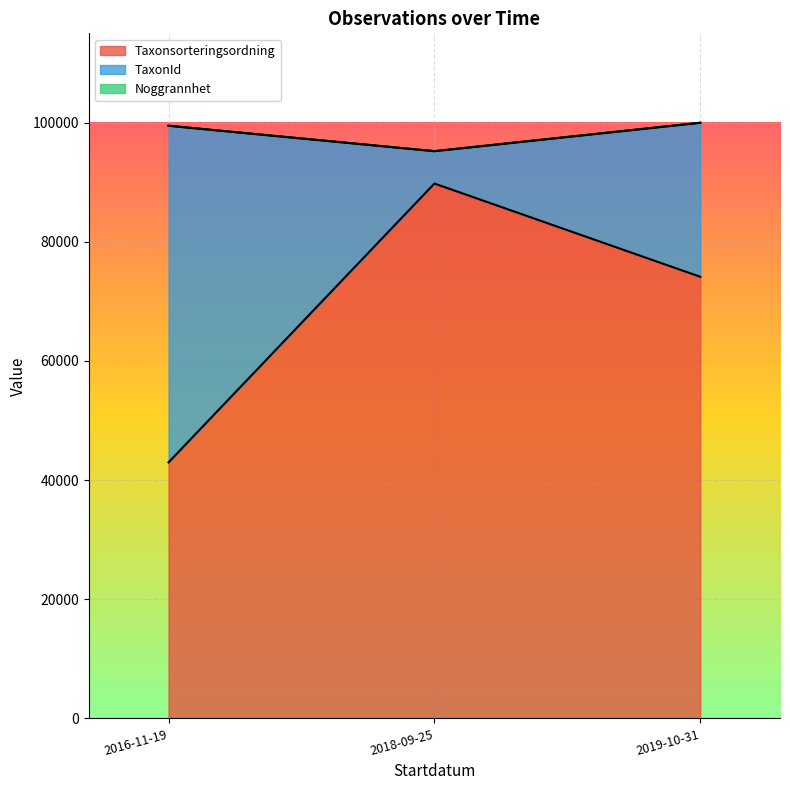

What is the approximate value of TaxonId at 2018-09-25?

5420